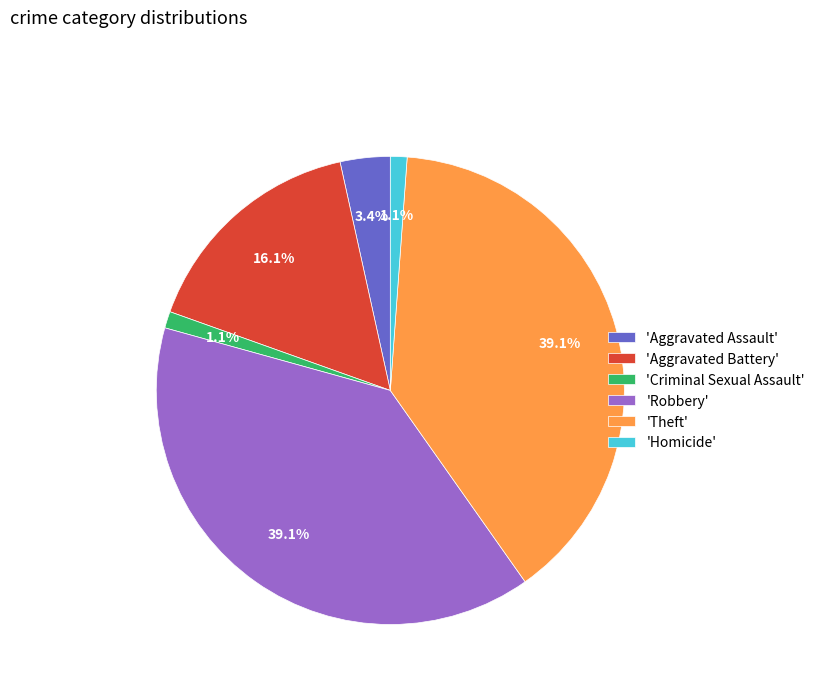

Does any single category account for the majority?

No